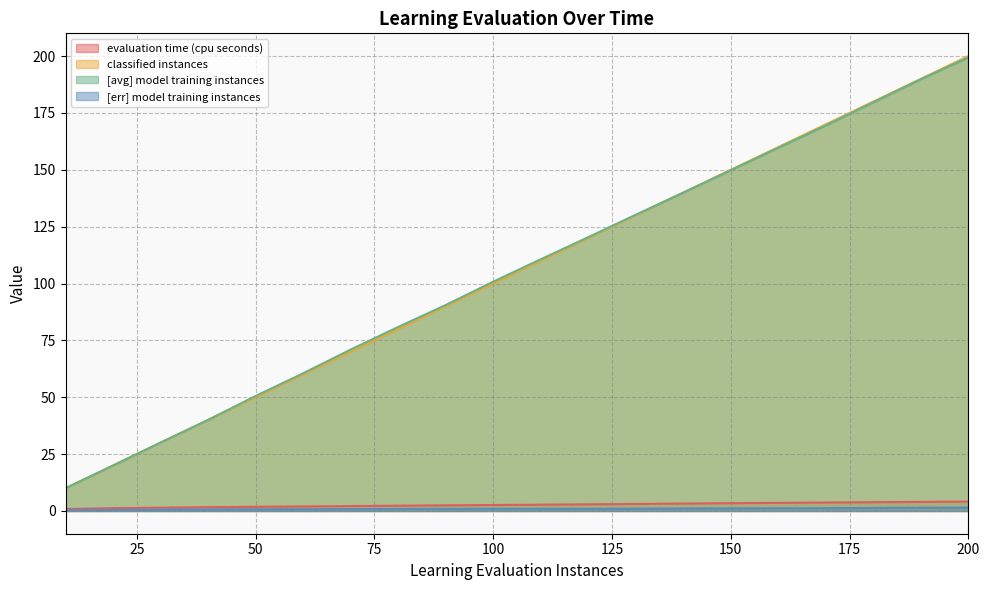

What is the average value of the evaluation time (cpu seconds) series?

2.7